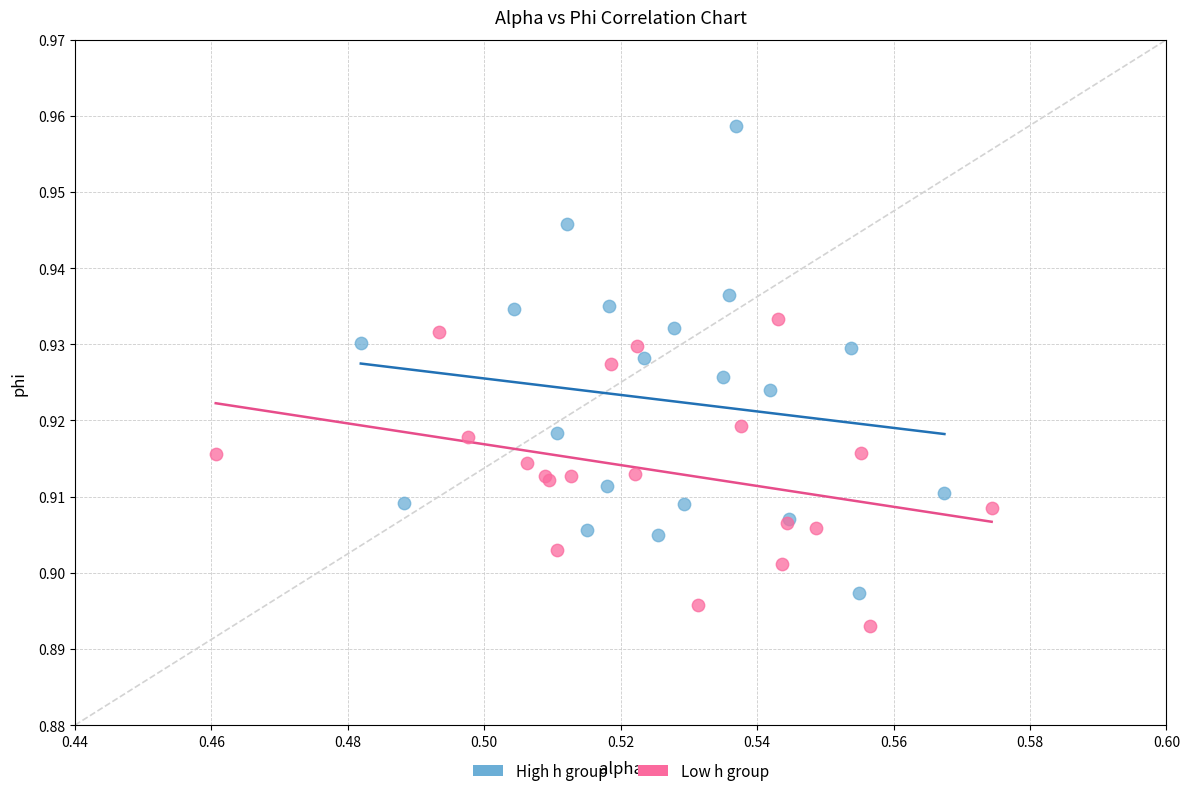

Which series contains the highest Y value?

High h group